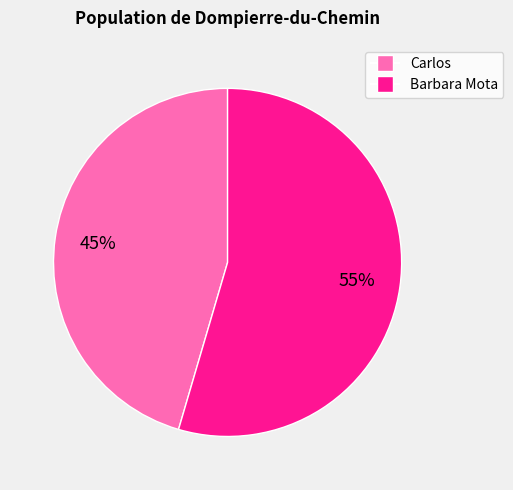

Which category has the smallest portion of the pie?

Carlos